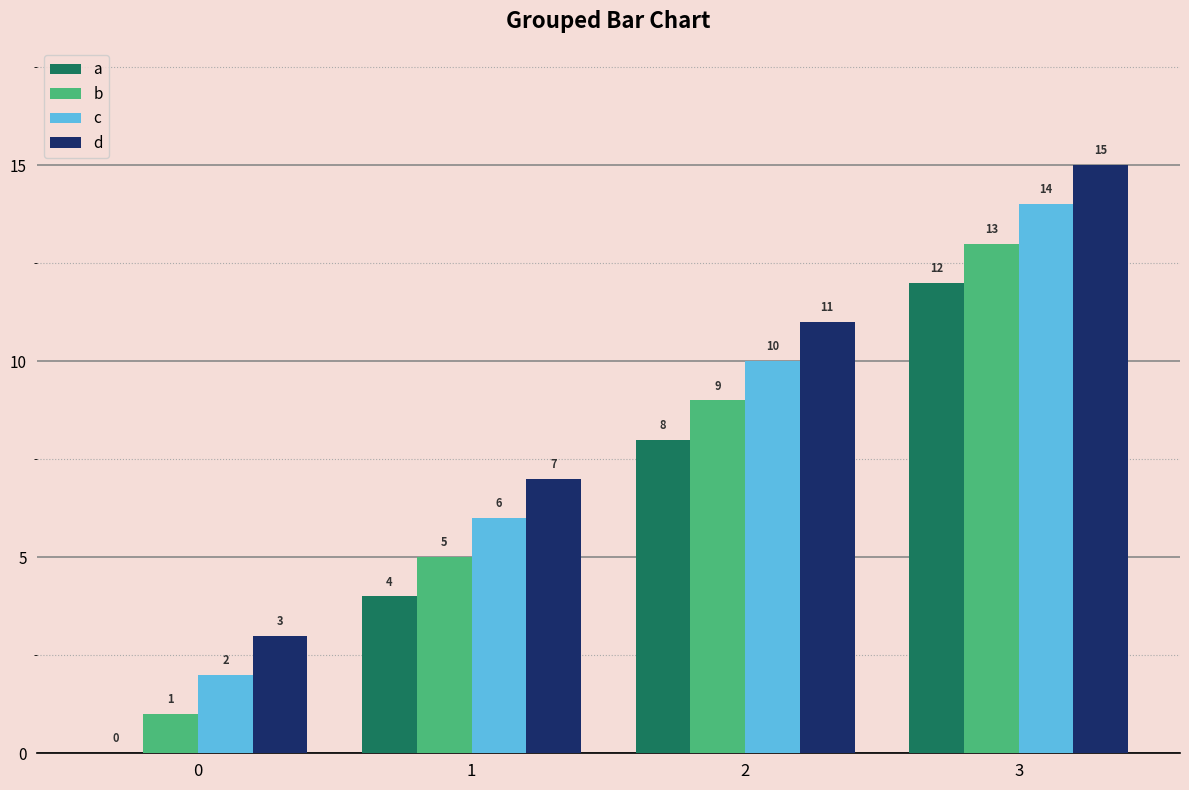

Count the number of data series in this chart.

4